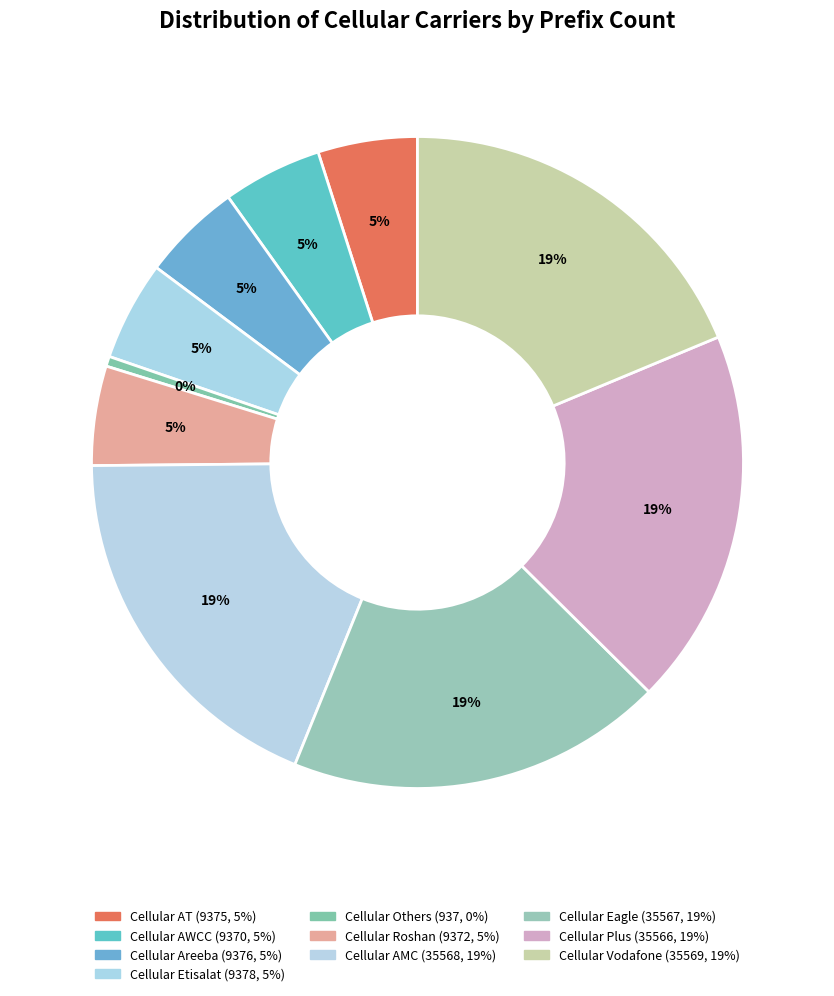

Do Cellular Areeba and Cellular AMC together represent more than half of the pie?

No